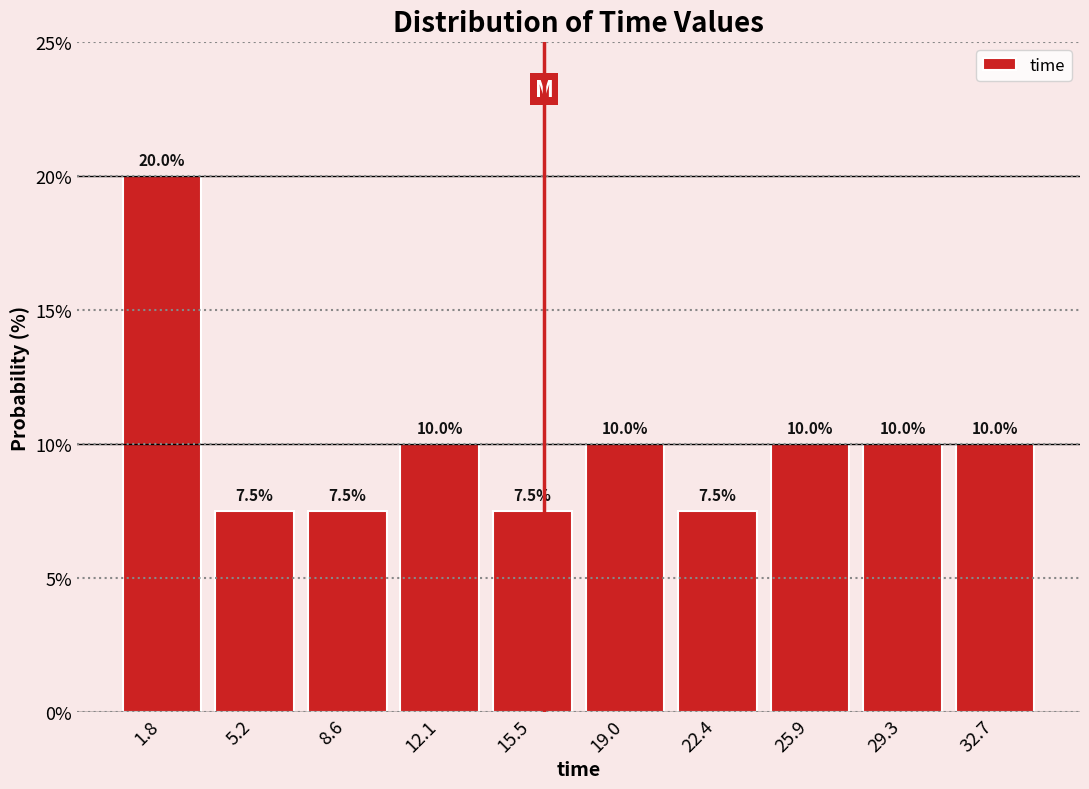

Which range on the x-axis has the tallest bar?

0.0 to 3.5